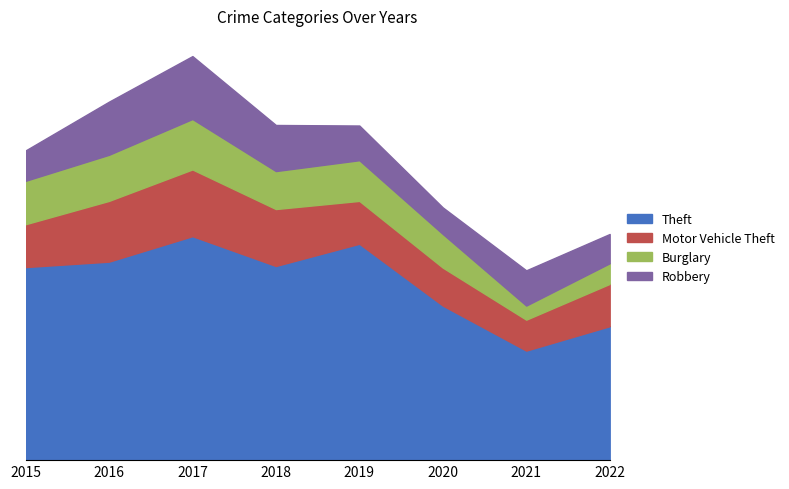

At which category does Robbery reach its first local peak?

2017